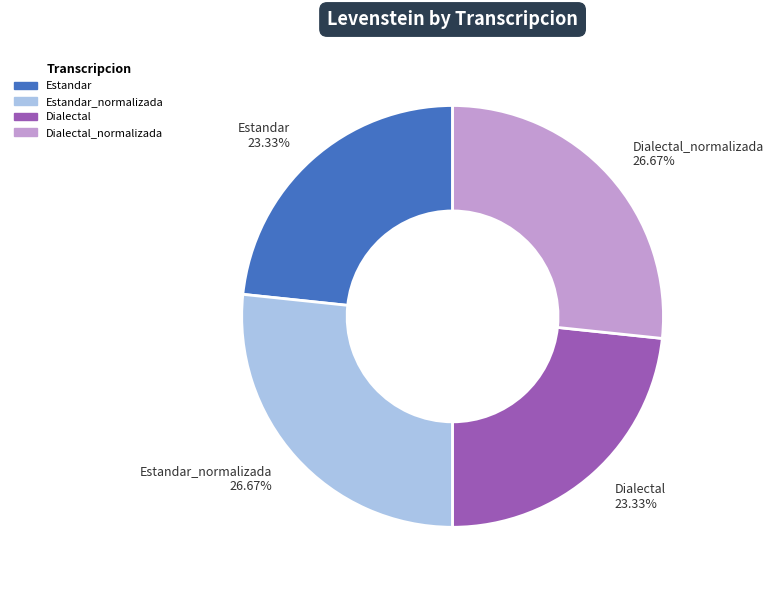

Is there any slice that represents more than half of the pie?

No